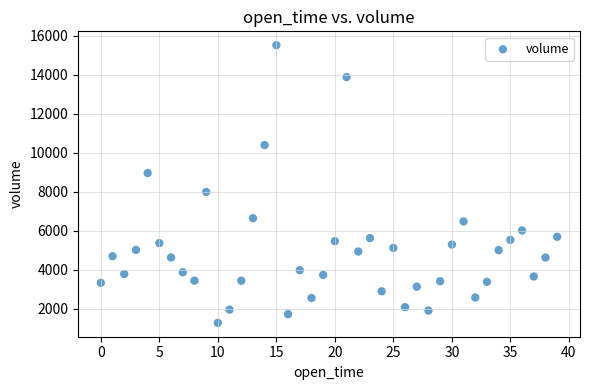

What is the range of Y values (max minus min)?

14236.4